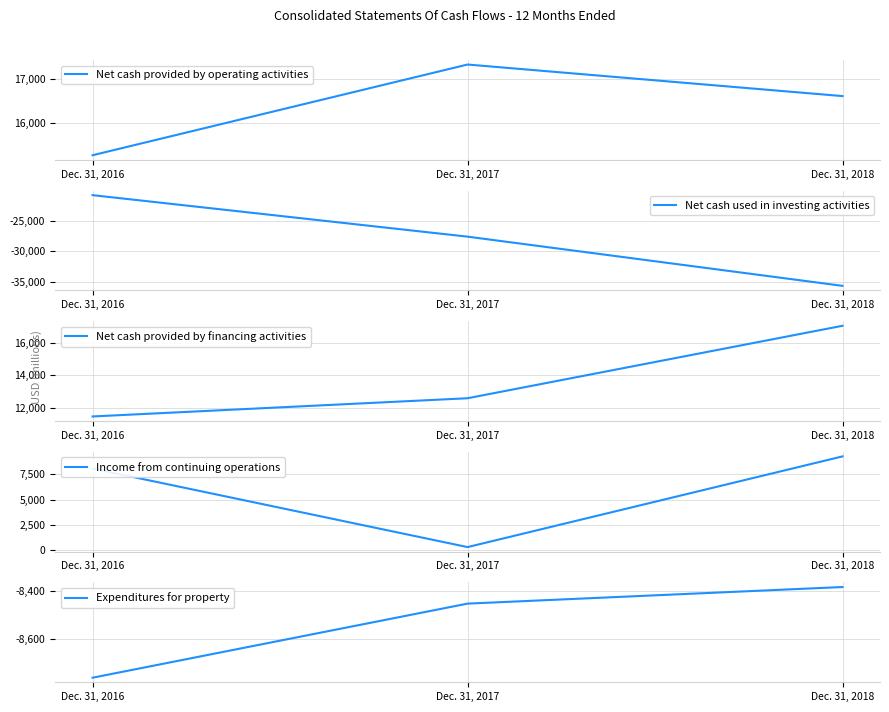

Count the Expenditures for property values in the range -8761 to -8384.

3